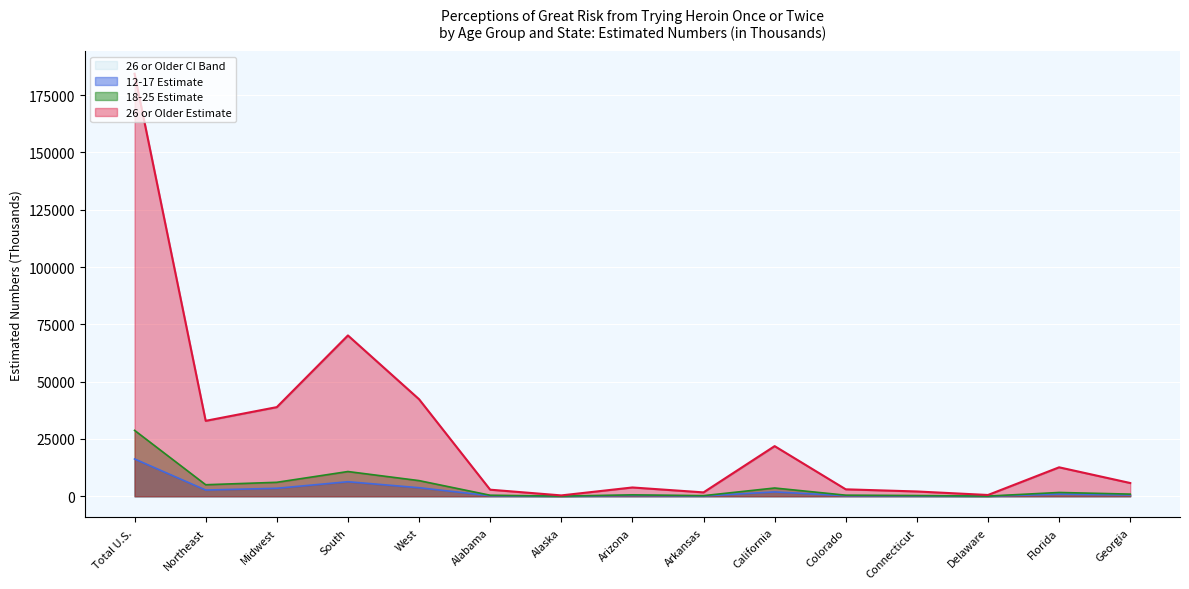

Reading right to left, transcribe all the data shown in this chart.

12-17 Estimate: 599	956	44	183	258	1906	158	358	37	256	3733	6349	3489	2715	16284
18-25 Estimate: 945	1661	81	316	476	3610	271	616	65	448	6836	10797	6097	5035	28764
26 or Older Estimate: 5787	12639	564	2097	3037	21880	1701	3844	380	2875	42349	70174	38899	32918	184340